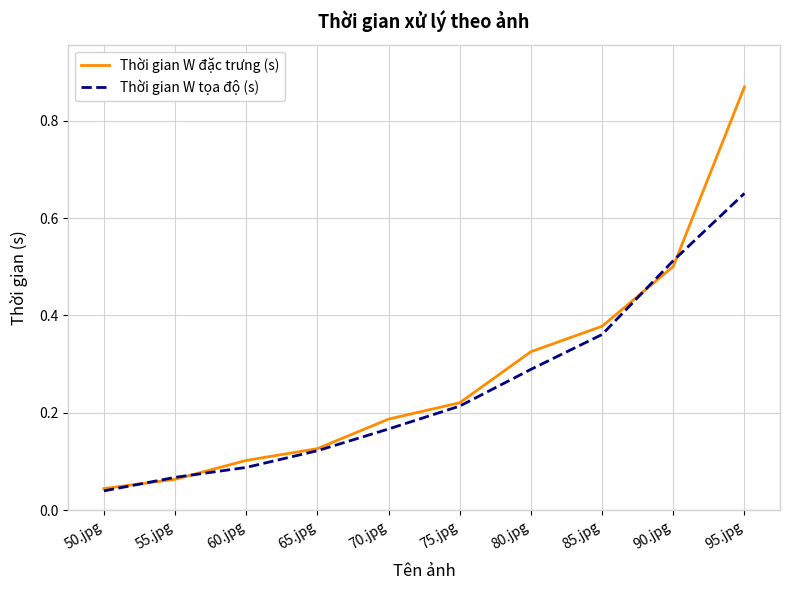

Which category has the lowest value across all series?

50.jpg